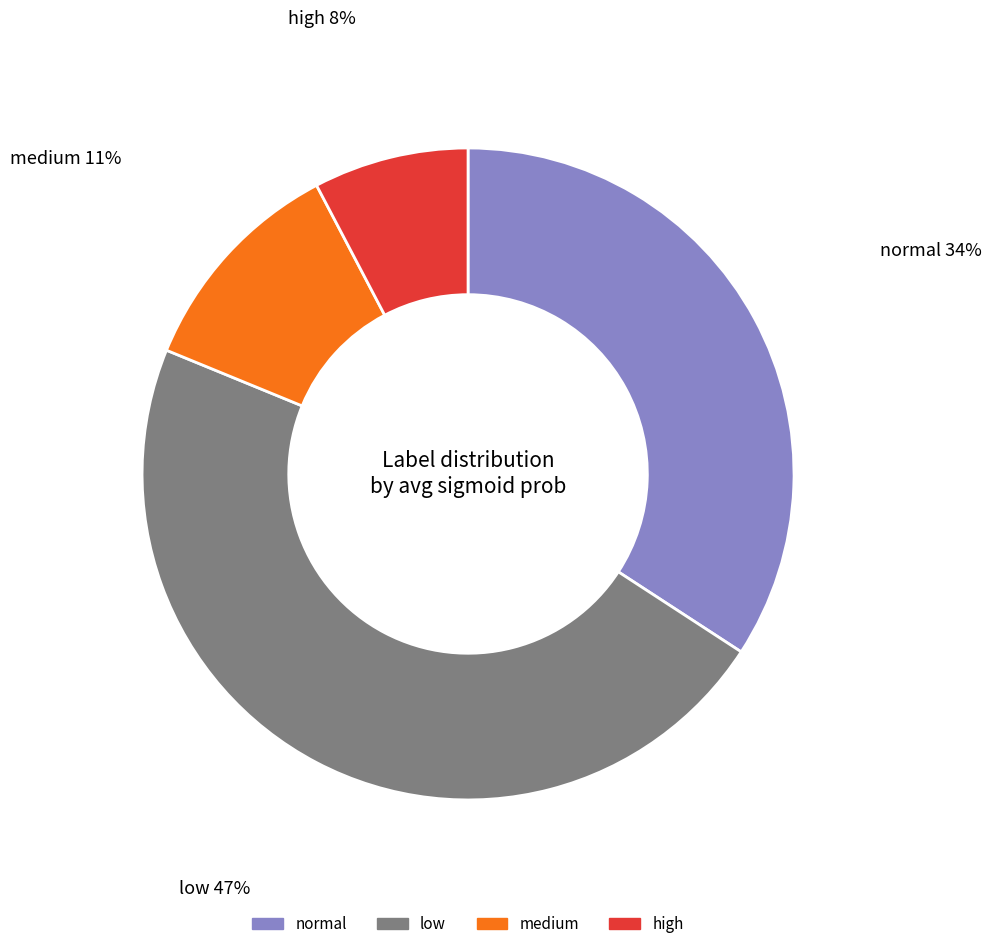

Between high and medium, which is larger?

medium